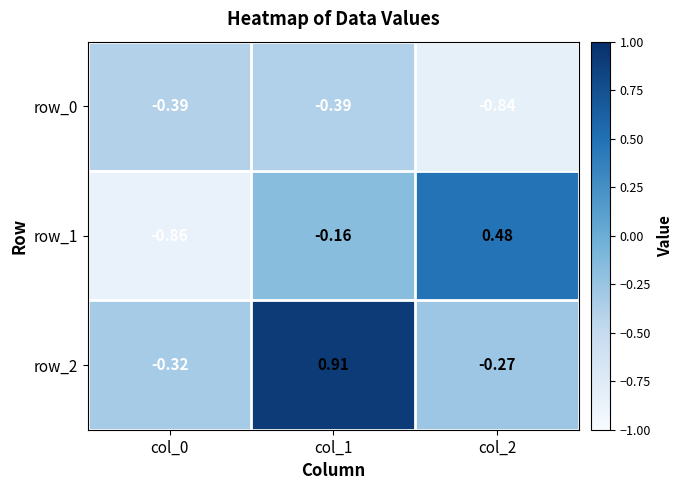

What is the sum of the row_2 values at col_0 and col_2?

-0.6